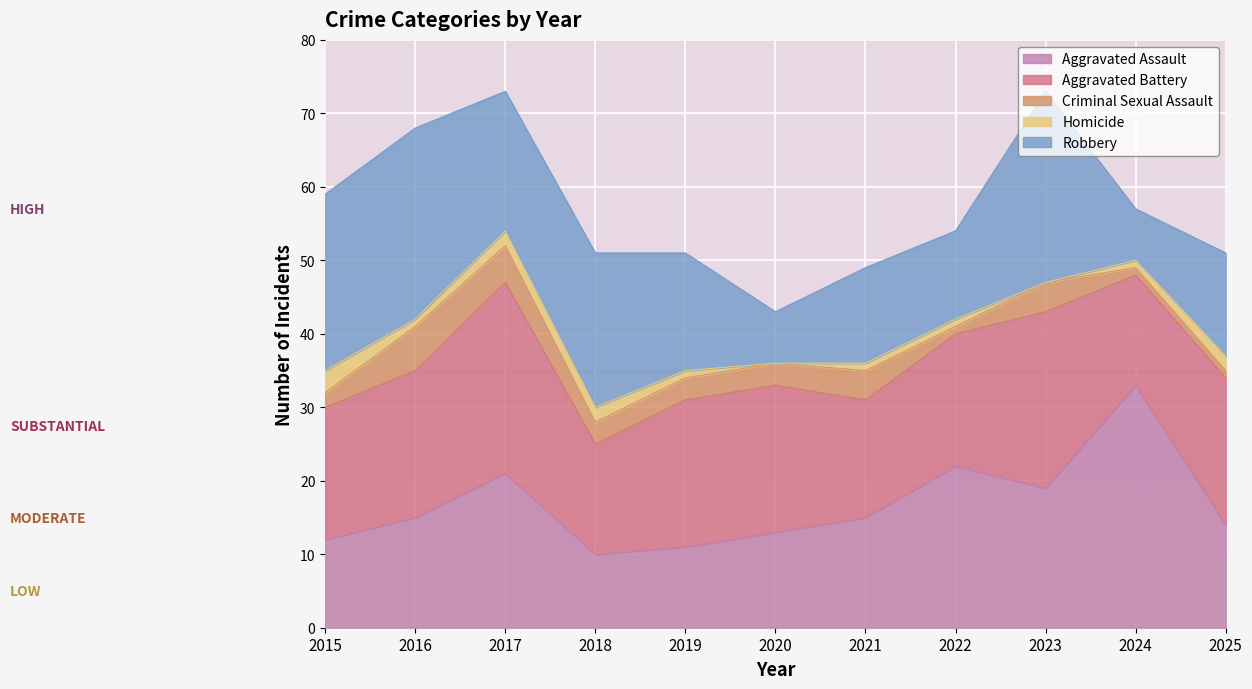

How many categories are shown in the chart?

11